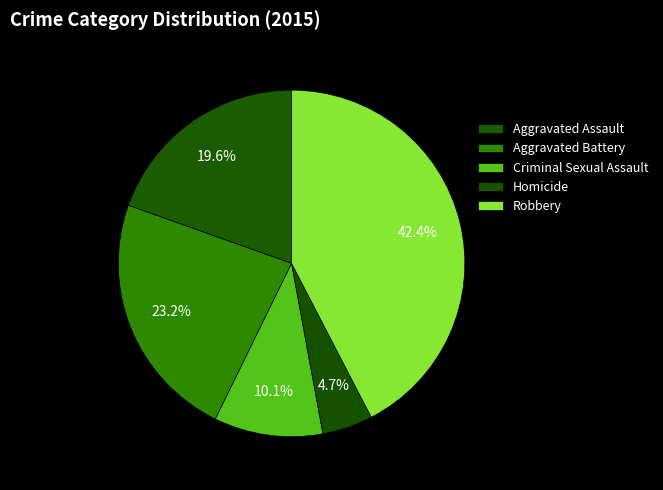

How many segments does this pie chart have?

5